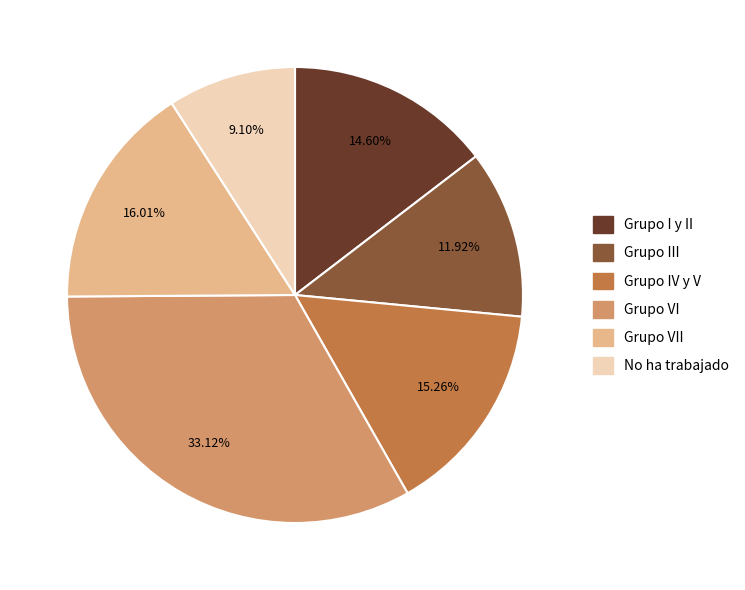

What percentage is the Grupo VI slice, to the nearest percent?

33%